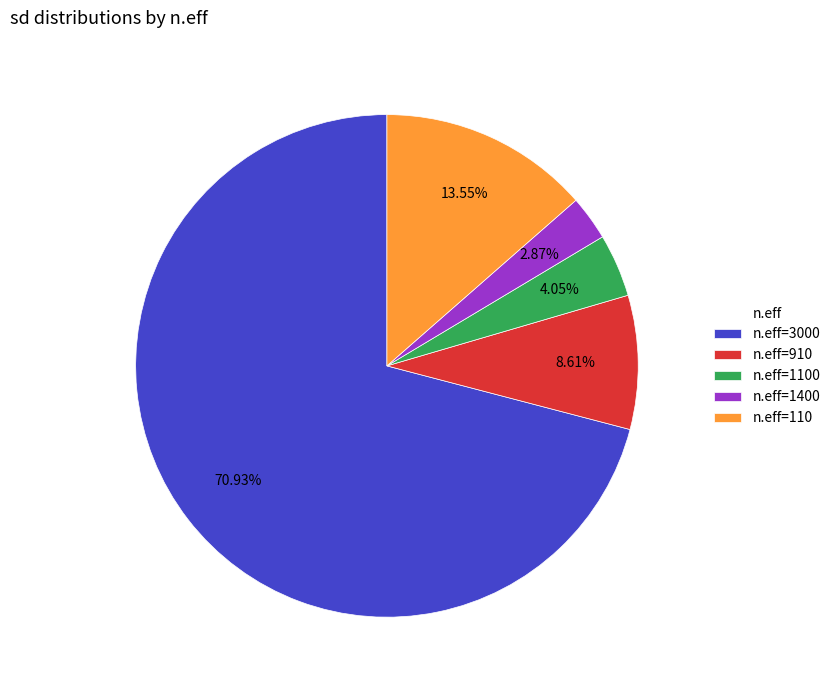

Which category accounts for the majority?

n.eff=3000